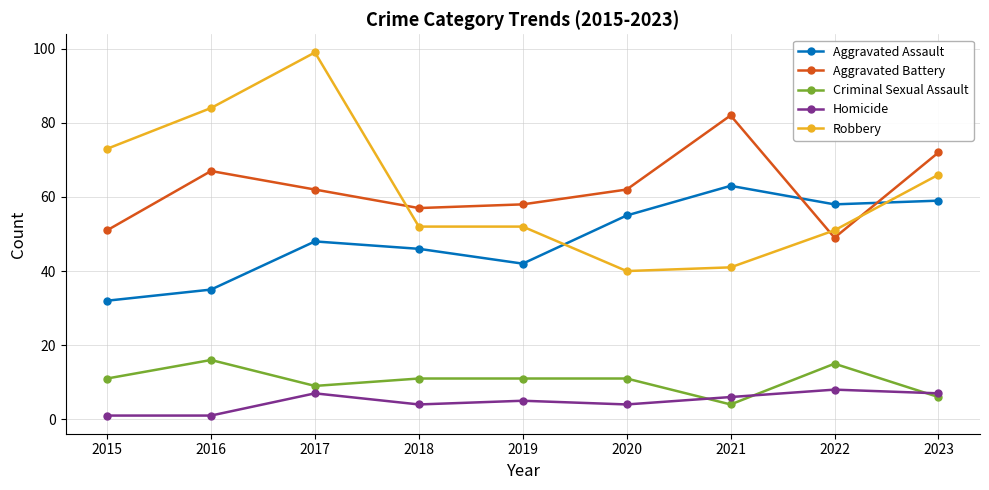

Read the Homicide value at 2018.

4